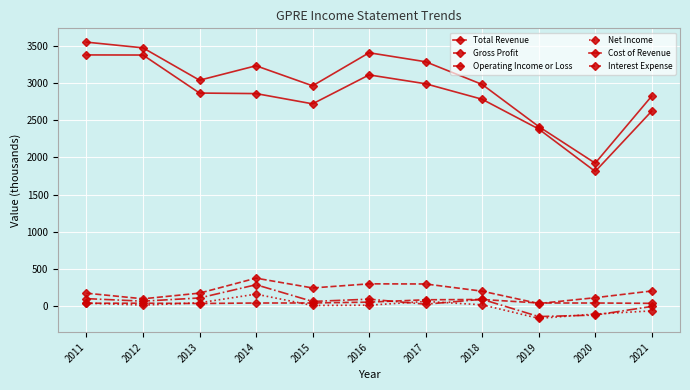

How many data points does each series have?

11